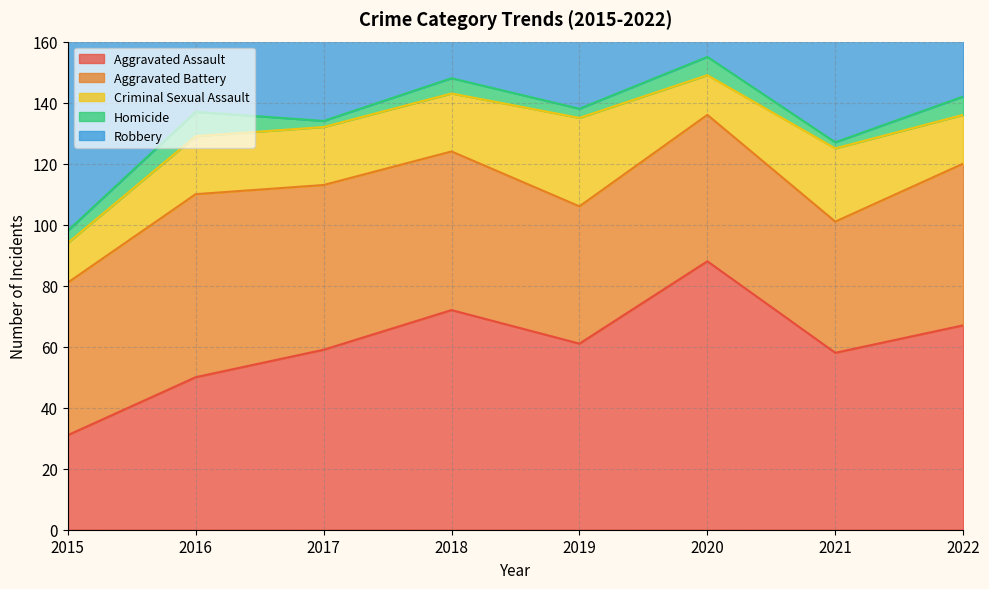

The Robbery series shows 87 at 2015. True or false?

True